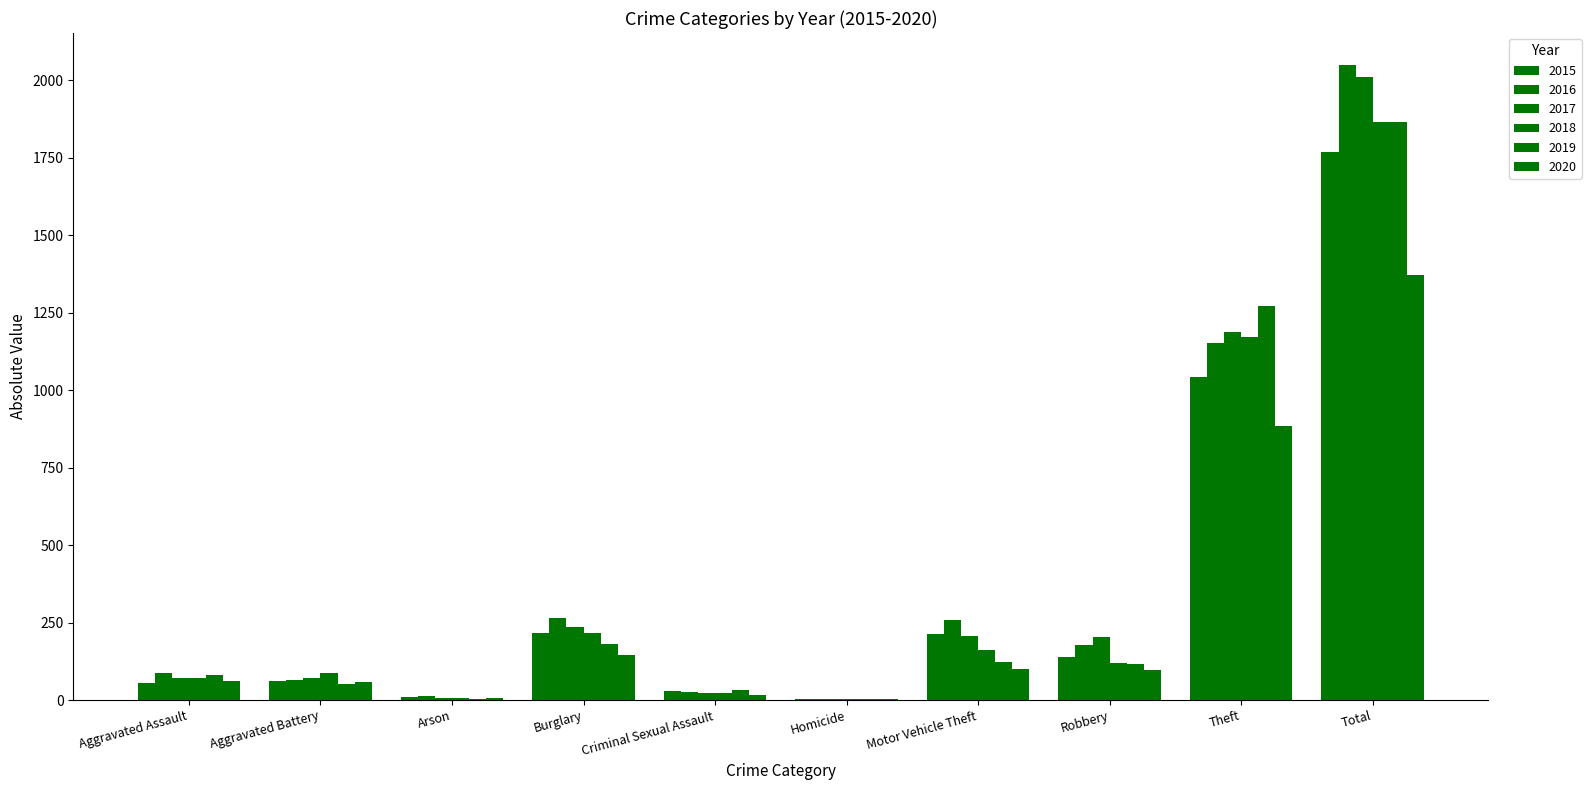

Reading left to right, list all the values displayed in this chart.

2015: Aggravated Assault=56	Aggravated Battery=60	Arson=10	Burglary=216	Criminal Sexual Assault=29	Homicide=5	Motor Vehicle Theft=212	Robbery=139	Theft=1041	Total=1768
2016: Aggravated Assault=88	Aggravated Battery=66	Arson=12	Burglary=266	Criminal Sexual Assault=26	Homicide=4	Motor Vehicle Theft=259	Robbery=178	Theft=1151	Total=2050
2017: Aggravated Assault=72	Aggravated Battery=71	Arson=7	Burglary=237	Criminal Sexual Assault=22	Homicide=4	Motor Vehicle Theft=208	Robbery=202	Theft=1188	Total=2011
2018: Aggravated Assault=72	Aggravated Battery=86	Arson=7	Burglary=218	Criminal Sexual Assault=24	Homicide=4	Motor Vehicle Theft=163	Robbery=121	Theft=1170	Total=1865
2019: Aggravated Assault=80	Aggravated Battery=53	Arson=5	Burglary=182	Criminal Sexual Assault=31	Homicide=4	Motor Vehicle Theft=123	Robbery=116	Theft=1272	Total=1866
2020: Aggravated Assault=62	Aggravated Battery=57	Arson=7	Burglary=146	Criminal Sexual Assault=16	Homicide=5	Motor Vehicle Theft=99	Robbery=97	Theft=884	Total=1373